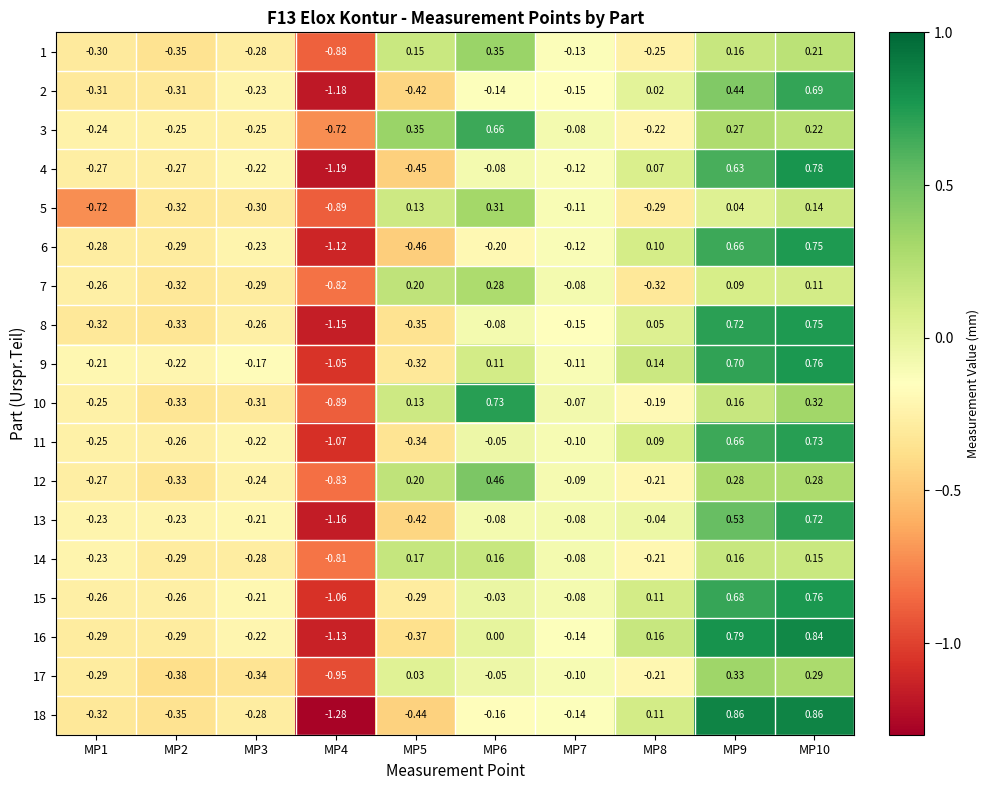

Is the value of 17 at MP4 greater than the value of 8 at MP4?

Yes